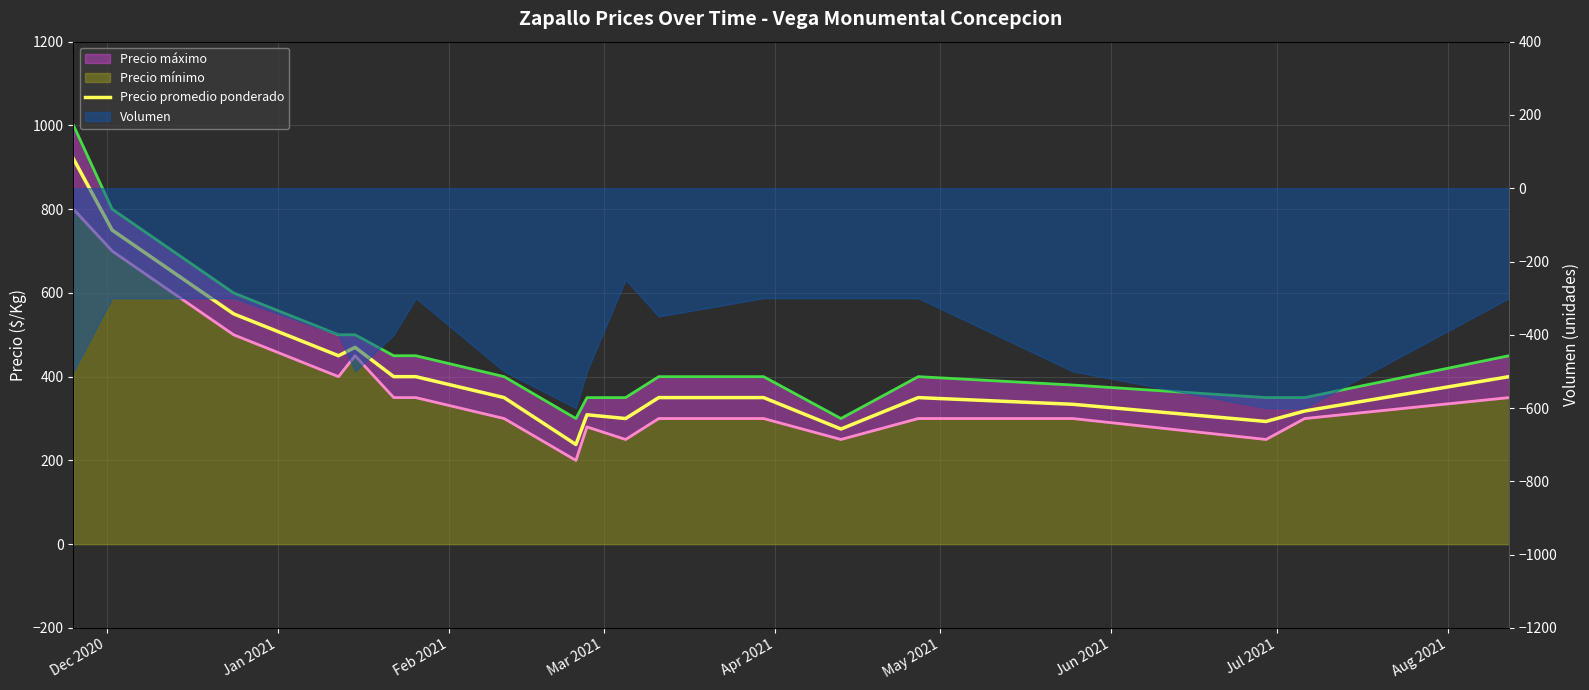

Rank the series at Mar 2021 from highest to lowest value.

Precio máximo, Precio promedio ponderado, Precio mínimo